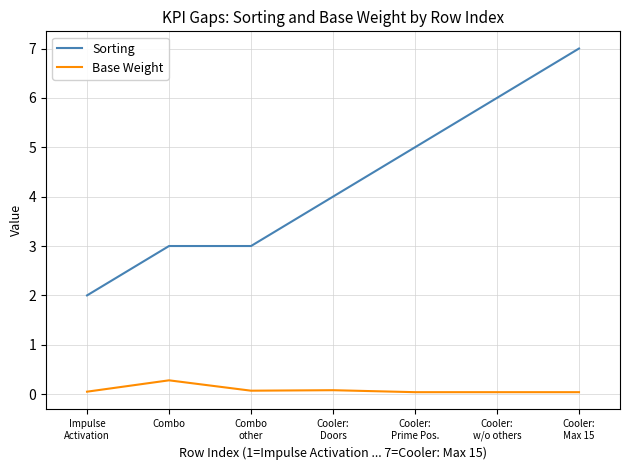

What position from the right is Combo?

6